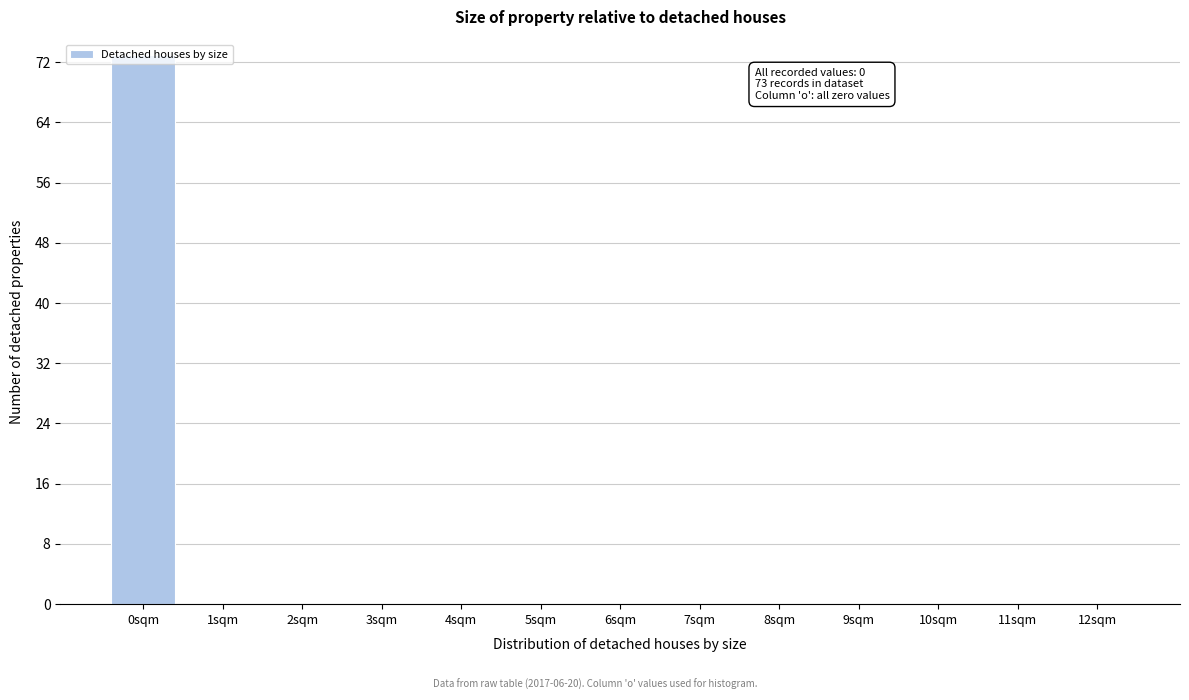

What is the greatest value displayed?

73